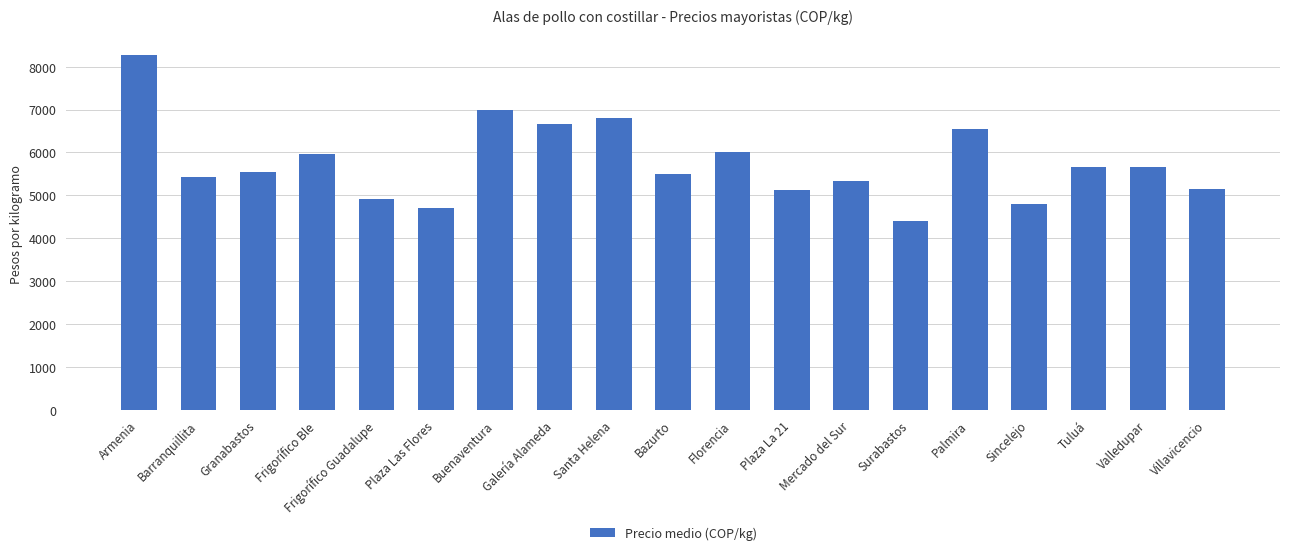

The value at Plaza Las Flores is 4700. True or false?

True